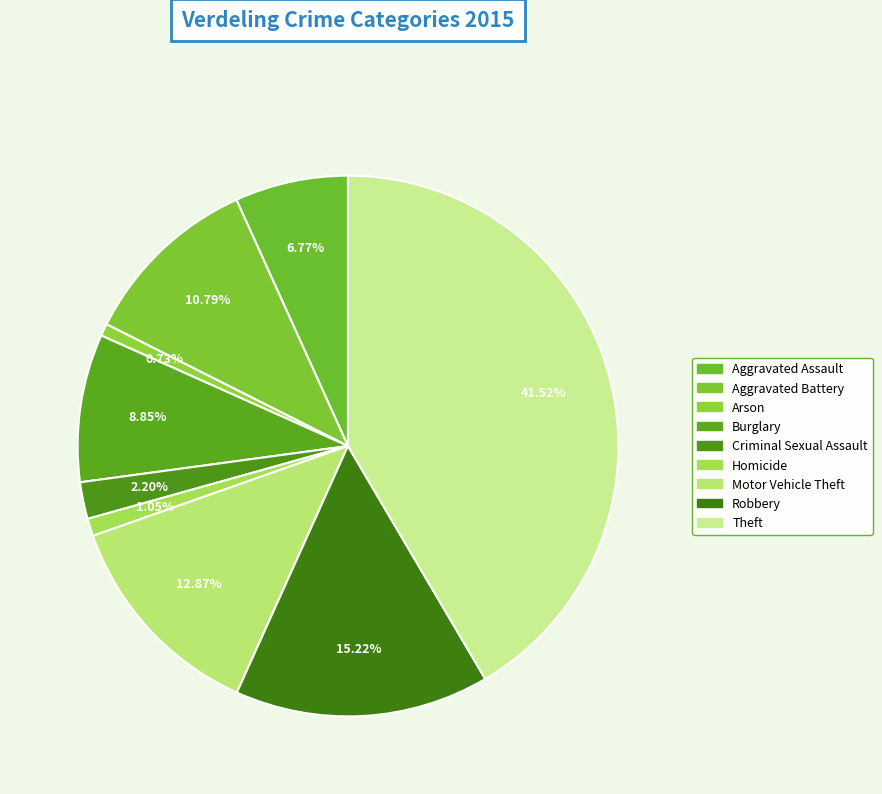

What percentage is NOT represented by Criminal Sexual Assault?

97.8%